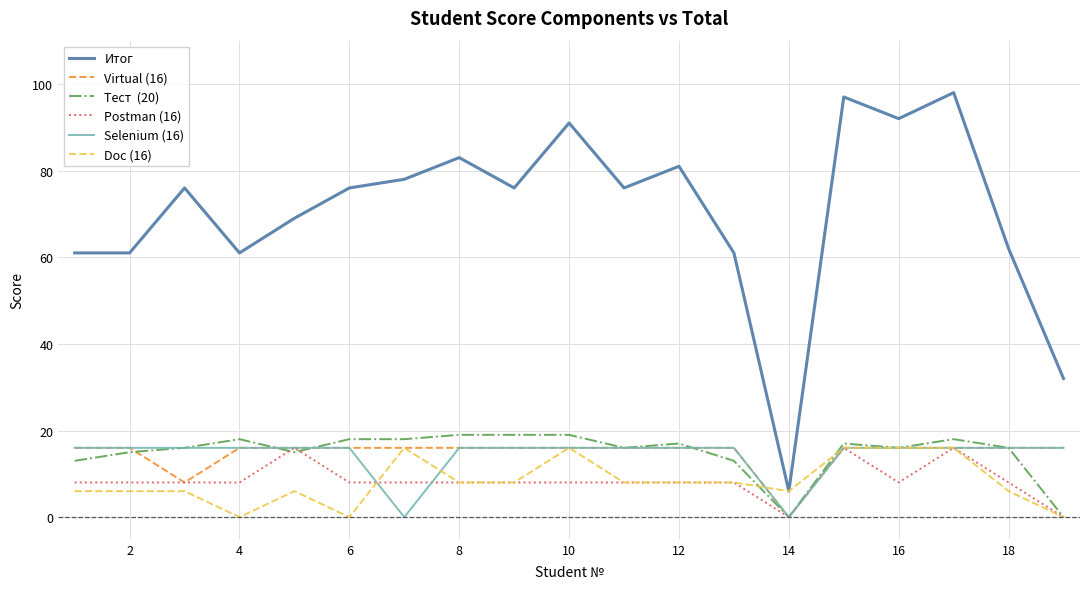

What is the greatest value displayed?

98